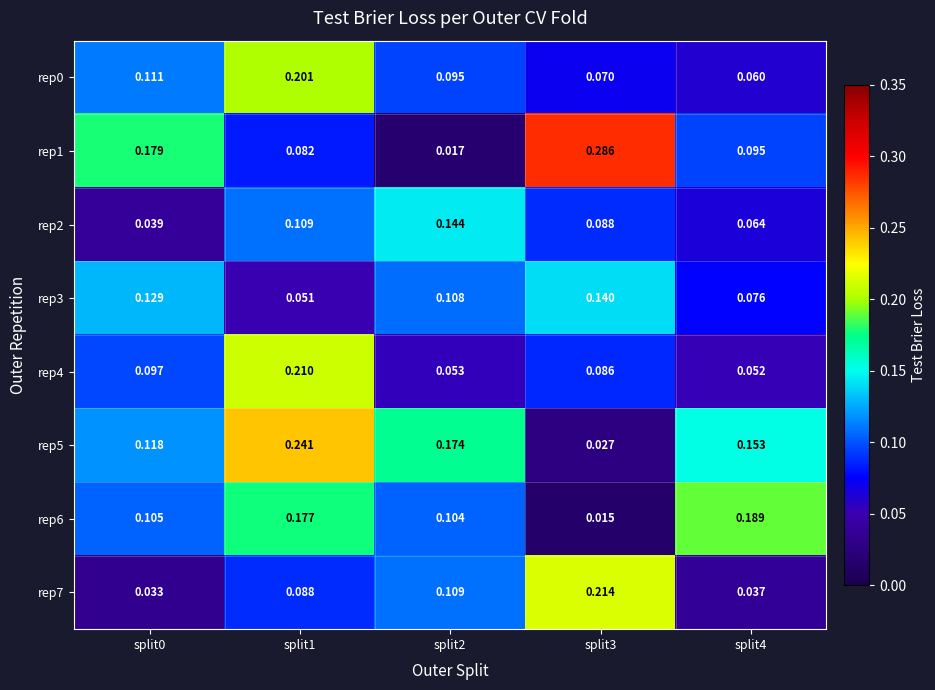

At which category does the chart reach its peak across all series?

split3